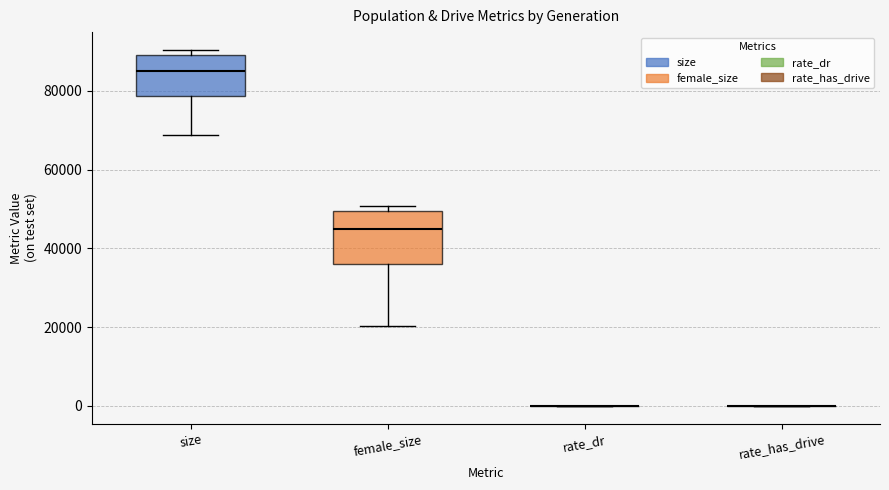

Reading left to right, read every box against the y-axis: the position of its median line, the range the box covers, and the ends of its whiskers. The values are not printed on the chart, so give them approximately, as read against the axis.

size: median 86000, box 78000 to 90000, whiskers 68000 to 90000 (just above the box's upper edge)
female_size: median 44000, box 36000 to 50000, whiskers 20000 to 50000 (just above the box's upper edge)
rate_dr: box collapsed to a line at 0, whiskers 0 to 0
rate_has_drive: box collapsed to a line at 0, whiskers 0 to 0